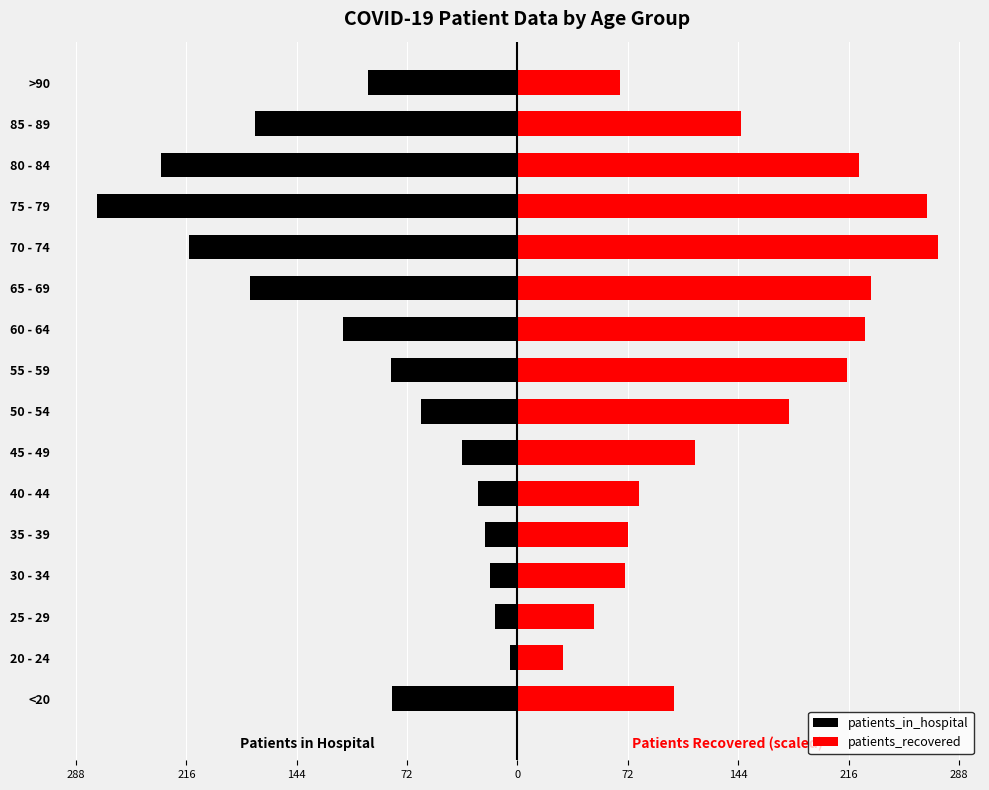

Which series changed the most between 45 - 49 and >90?

patients_in_hospital